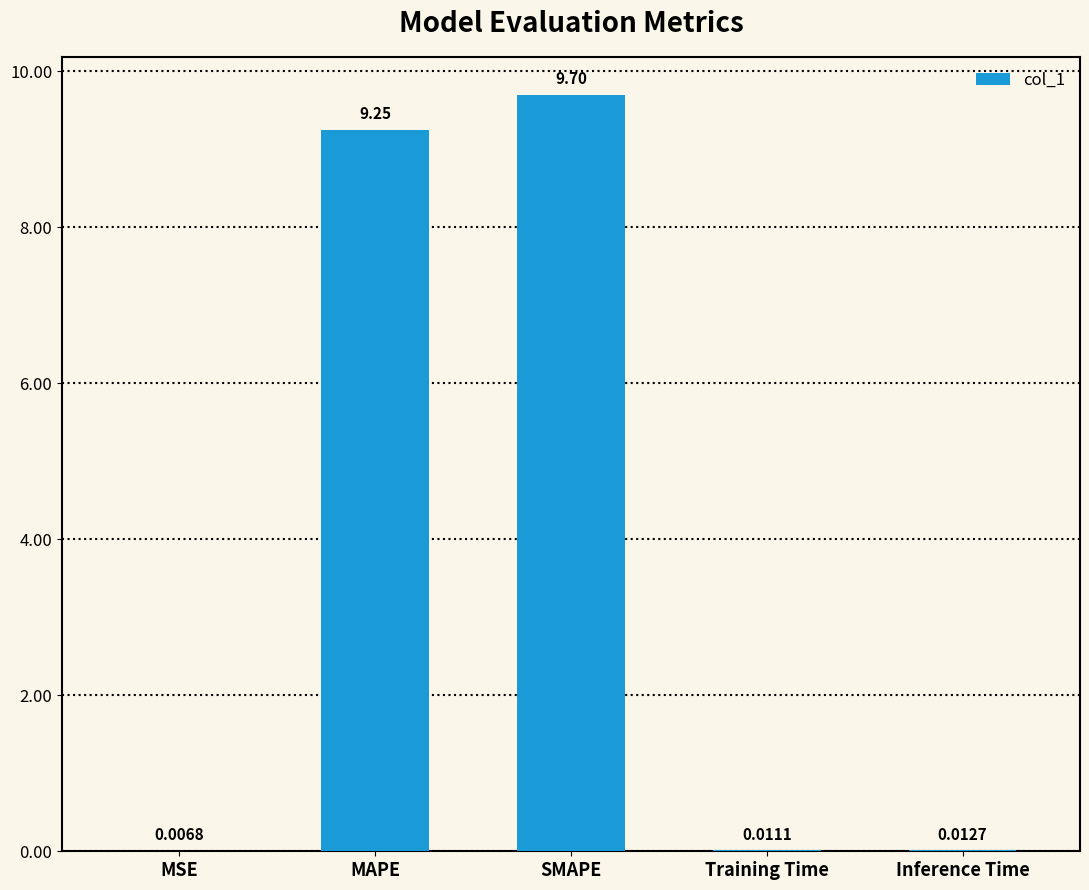

What is the sum of all values?

19.0